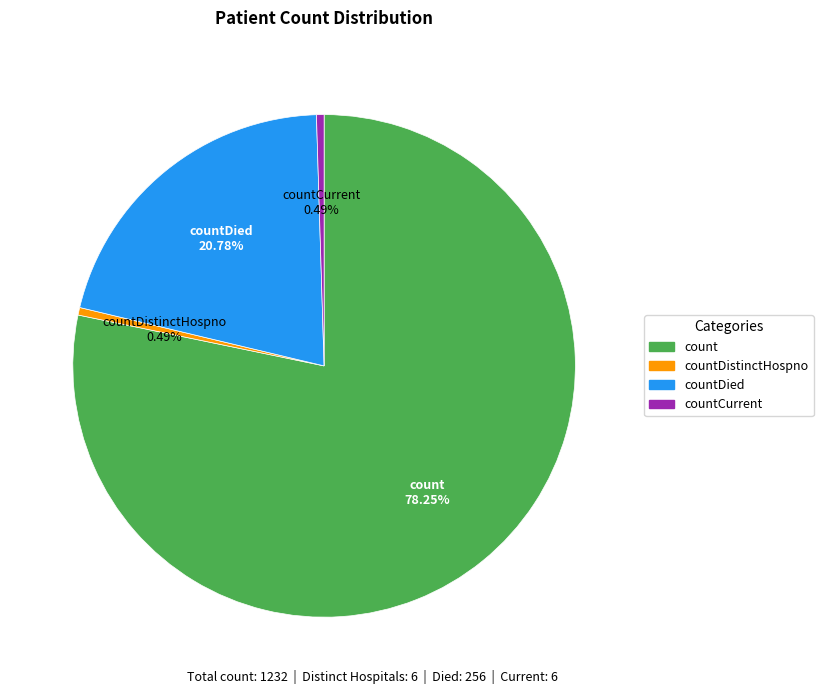

To the nearest percent, what is the combined percentage of count and countDistinctHospno?

79%